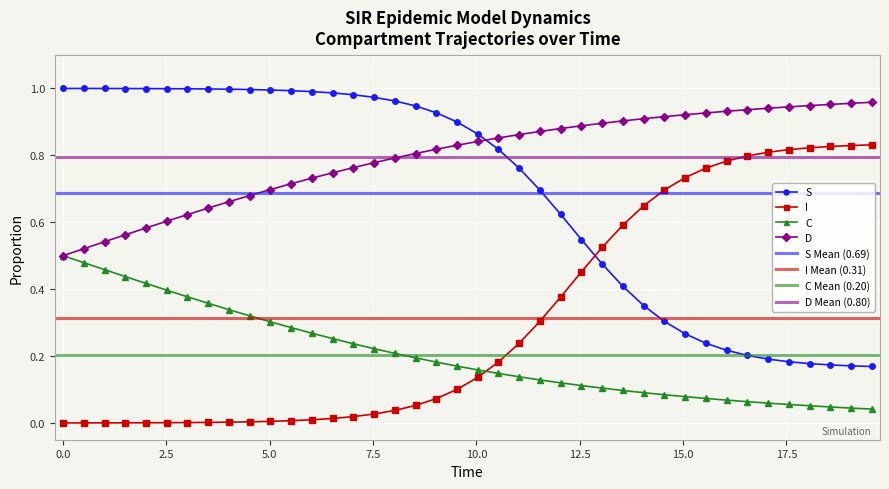

True or false: I and C intersect in this chart.

True